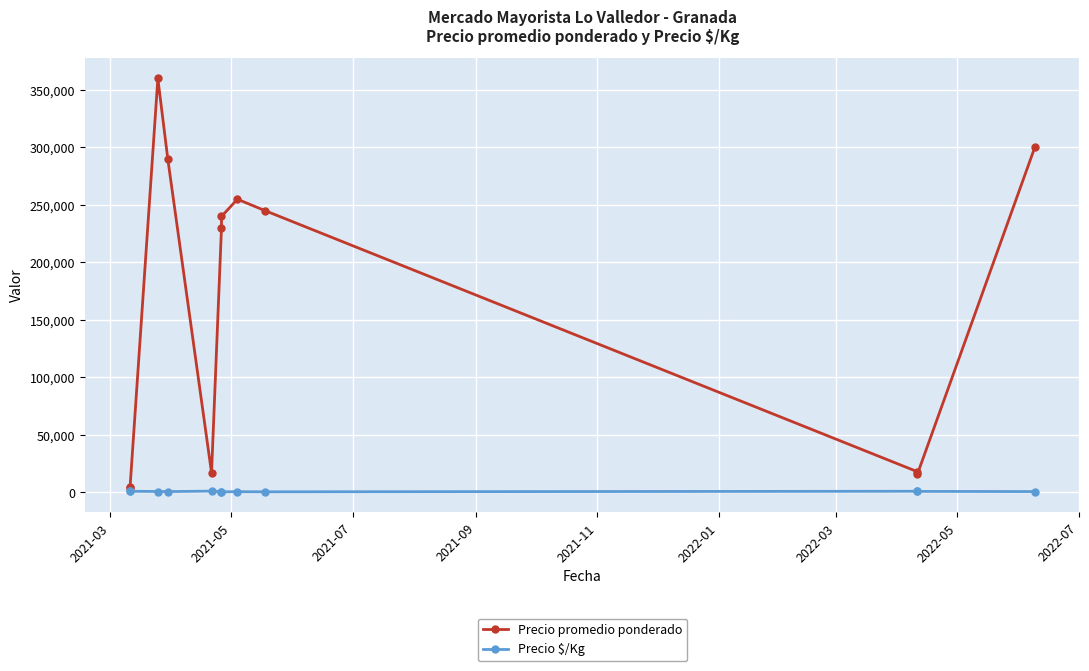

Where does the Precio $/Kg series first go above 800?

2021-03